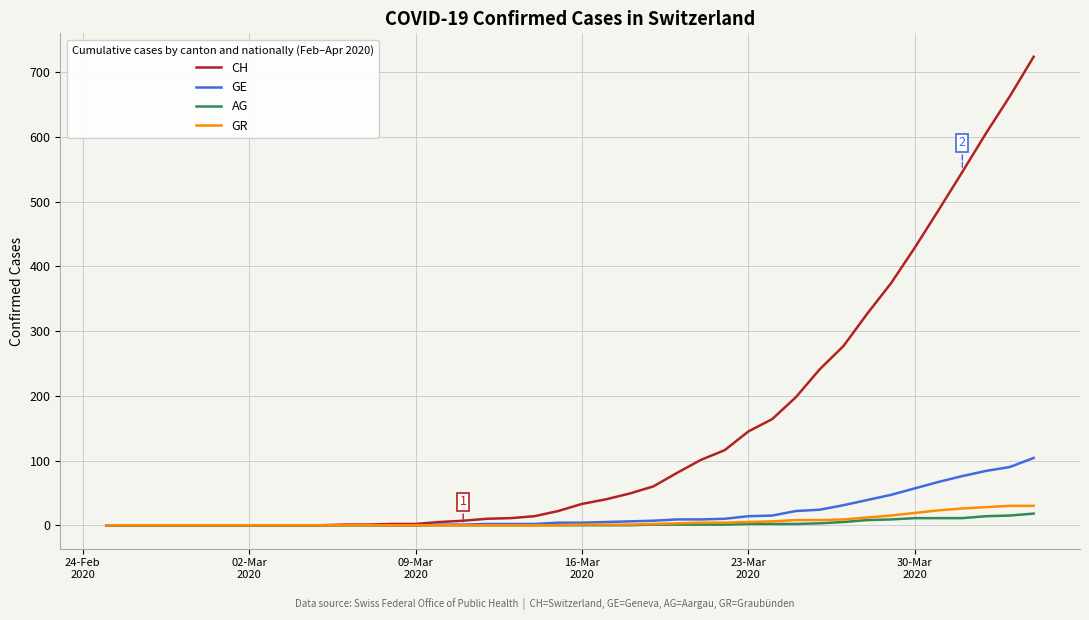

Which series has the largest total across all categories?

CH